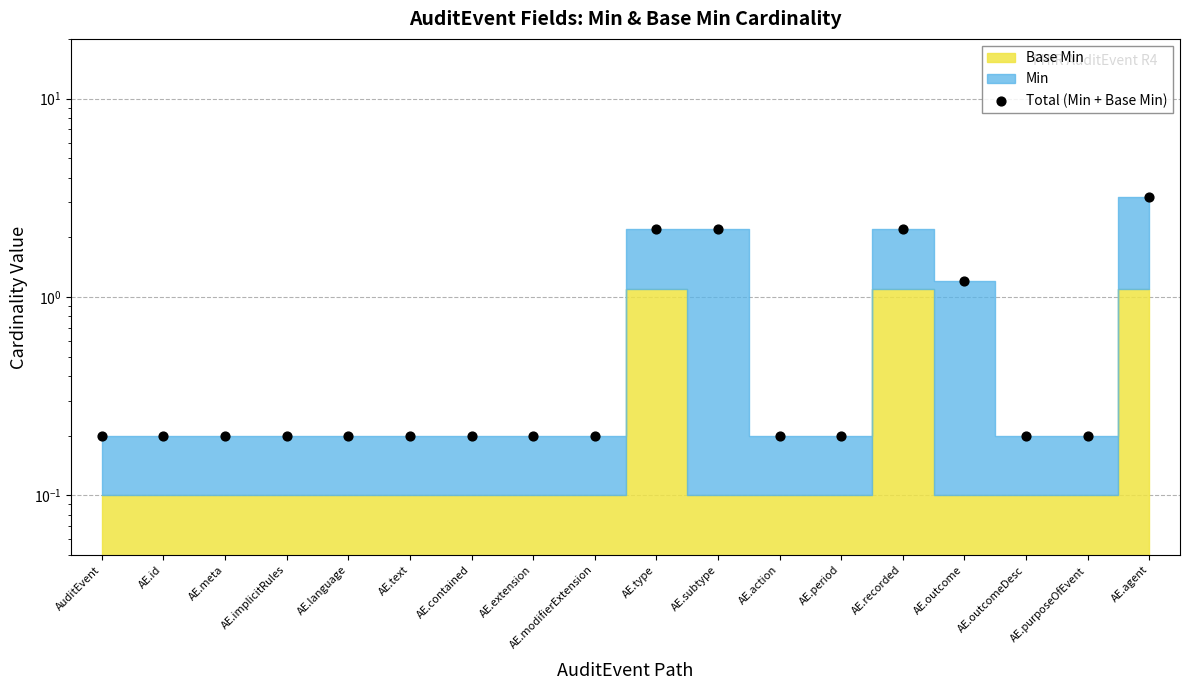

Which has a higher value, AE.meta or AE.text?

AE.meta